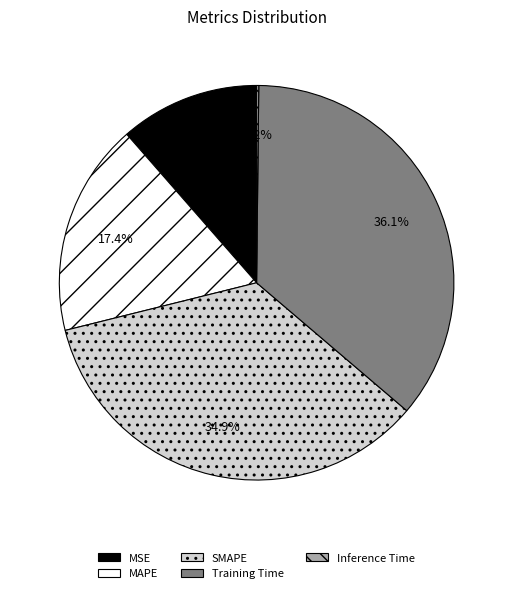

What percentage do SMAPE and MSE together represent?

46.3%